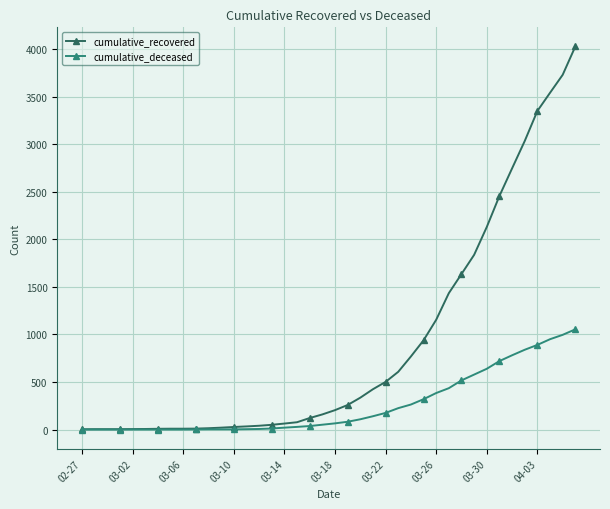

Rank the series by their average value, from highest to lowest.

cumulative_recovered, cumulative_deceased